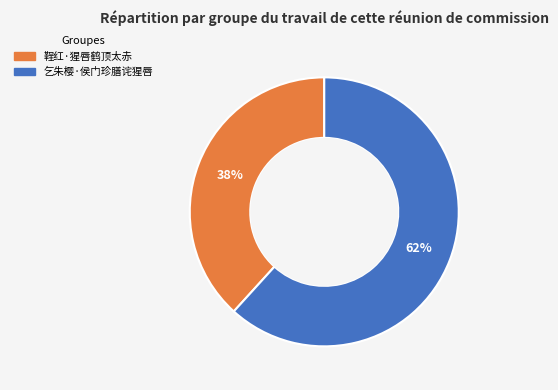

Which category has the biggest portion of the pie?

乞朱樱·侯门珍膳诧猩唇